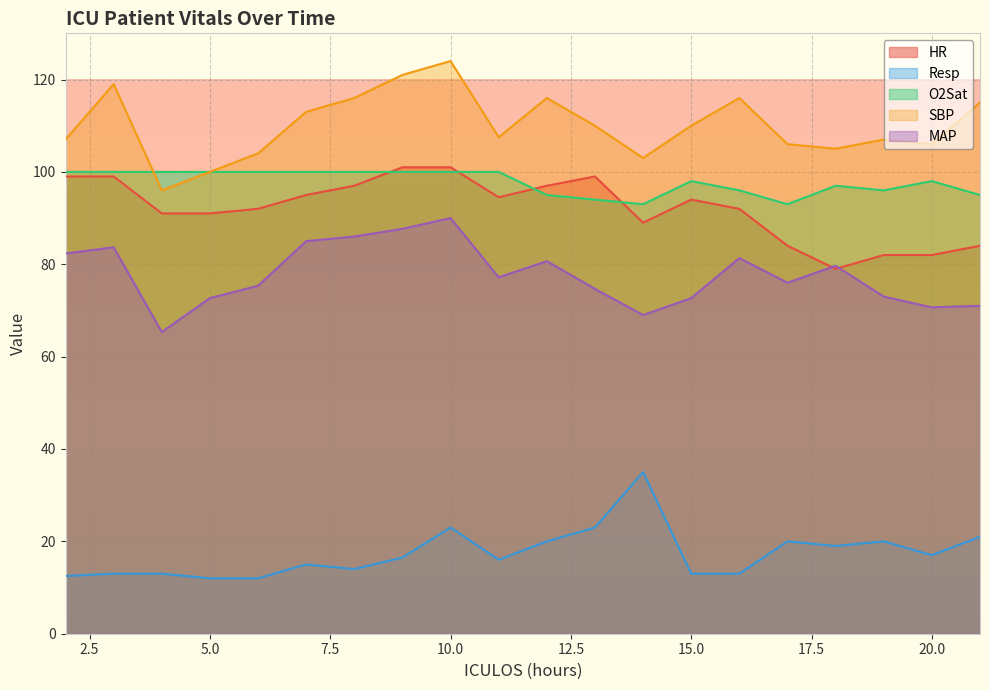

What is the value of the SBP point at the 12th from the left?

110.0